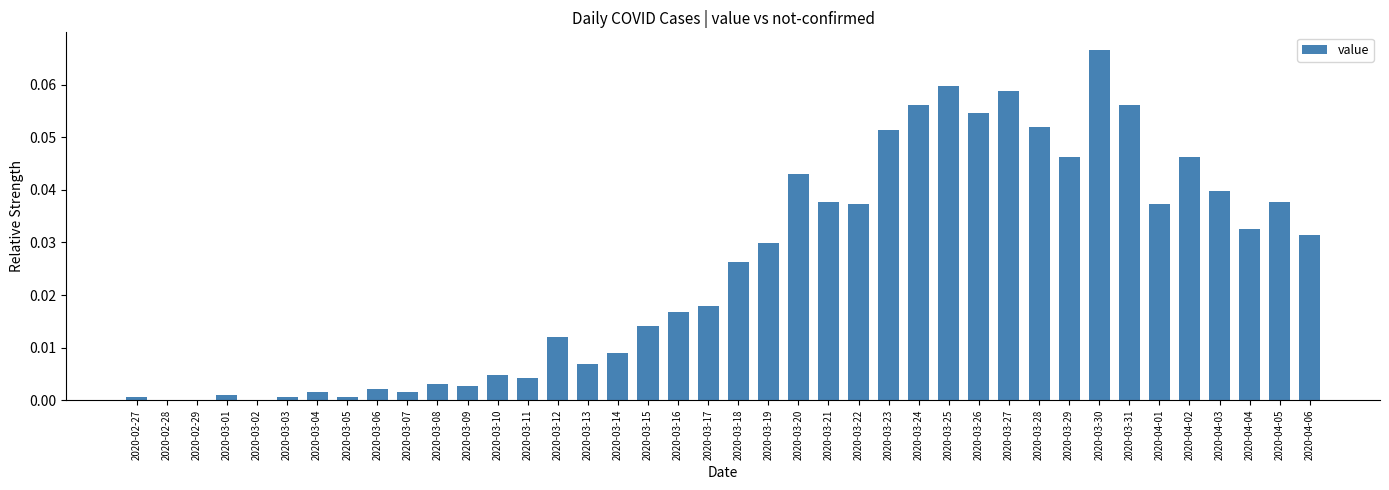

How many distinct data groups are displayed?

1